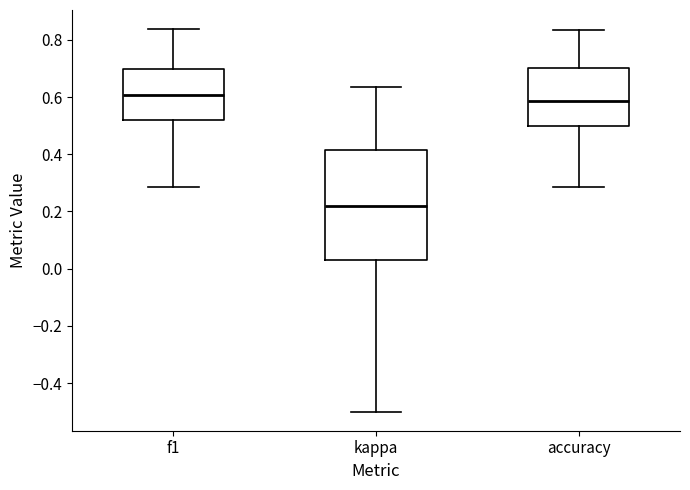

Reading left to right, read every box against the y-axis: the position of its median line, the range the box covers, and the ends of its whiskers. The values are not printed on the chart, so give them approximately, as read against the axis.

f1: median 0.60, box 0.52 to 0.70, whiskers 0.28 to 0.84
kappa: median 0.22, box 0.02 to 0.42, whiskers -0.50 to 0.64
accuracy: median 0.58, box 0.50 to 0.70, whiskers 0.28 to 0.84